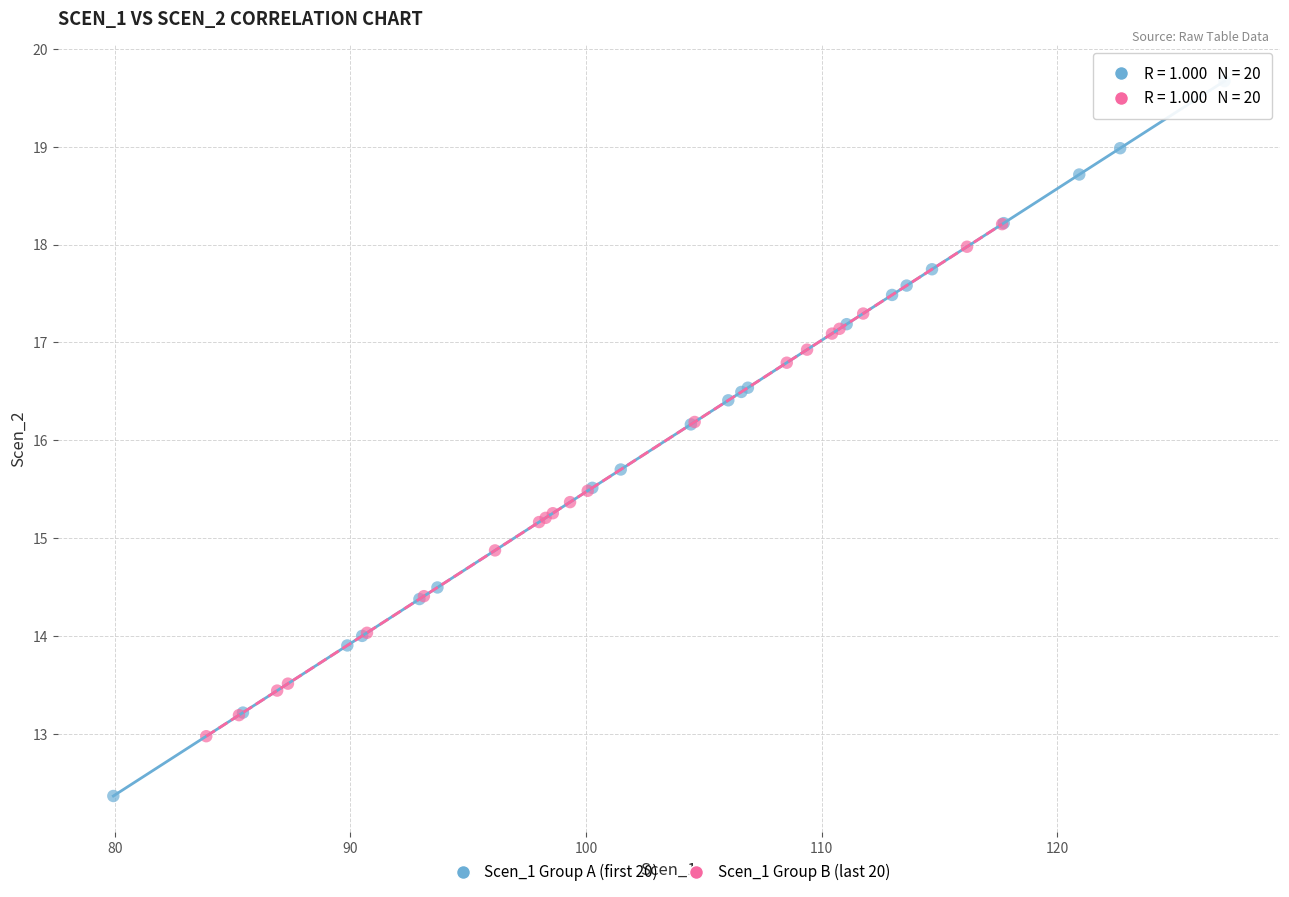

Which series reaches the minimum Y coordinate?

Scen_1 Group A (first 20)